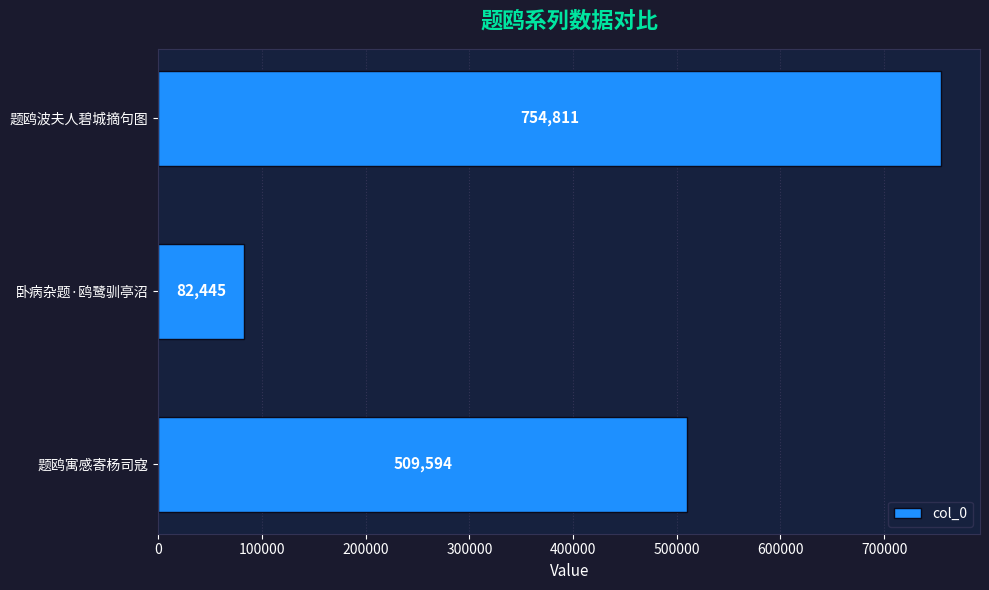

Is it true that the value at 卧病杂题·鸥鹭驯亭沼 is 82445?

True